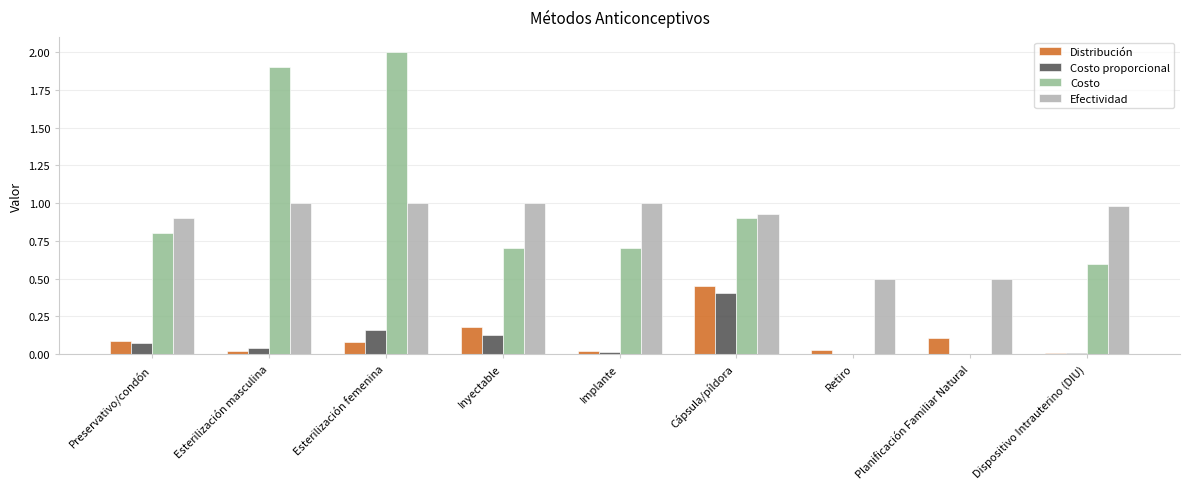

The Costo proporcional series shows 0.4 at Cápsula/píldora. True or false?

True